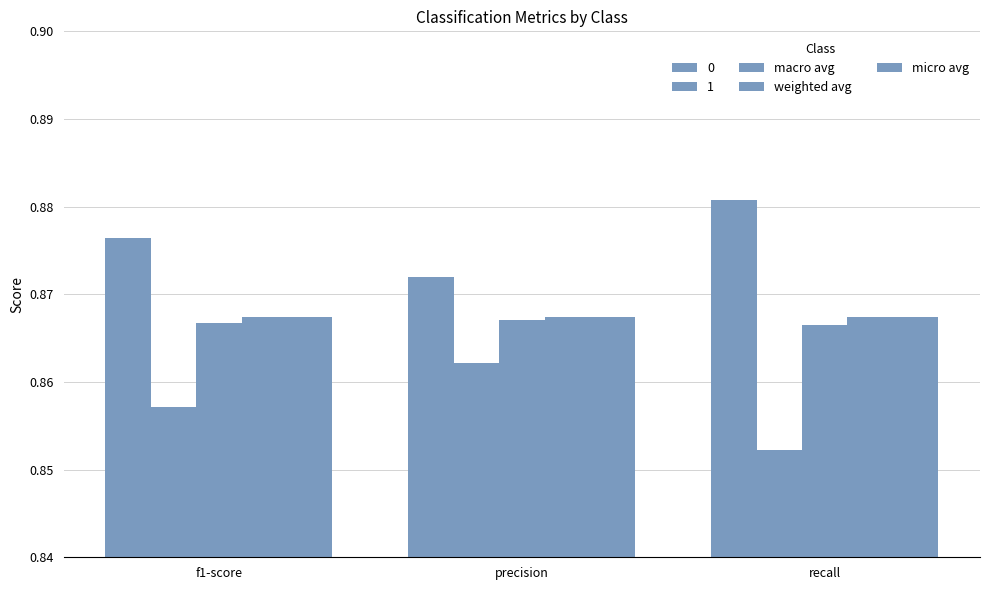

How many bars are there in each group?

5